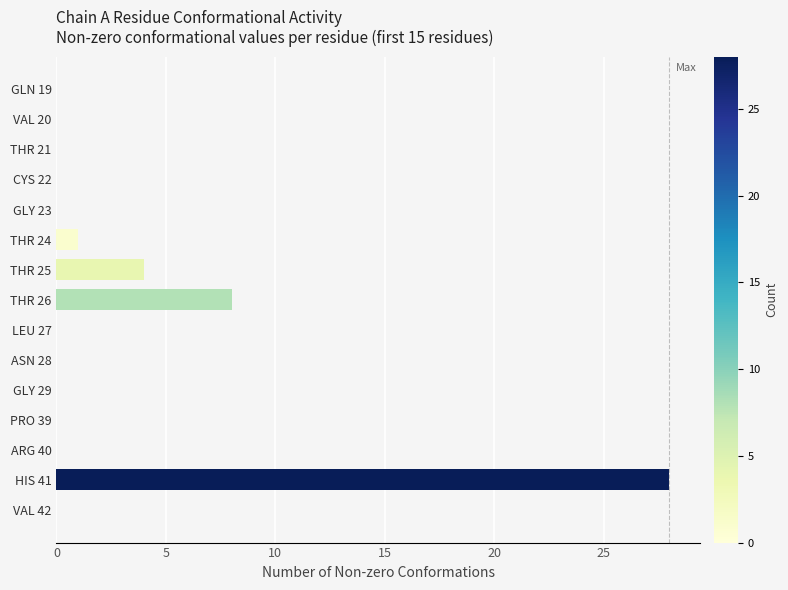

The value at THR 26 is 4. True or false?

False